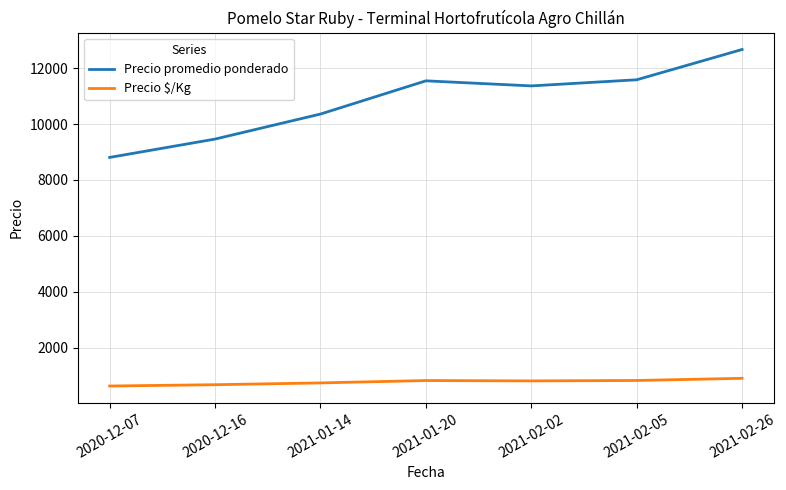

Which series changed the most between 2020-12-16 and 2021-02-05?

Precio promedio ponderado